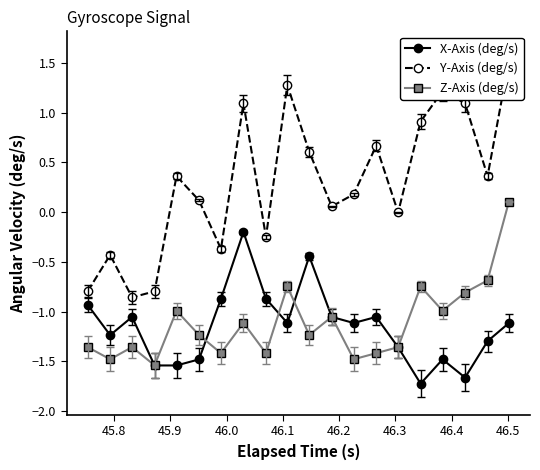

Which series has the largest range (max minus min)?

Y-Axis (deg/s)